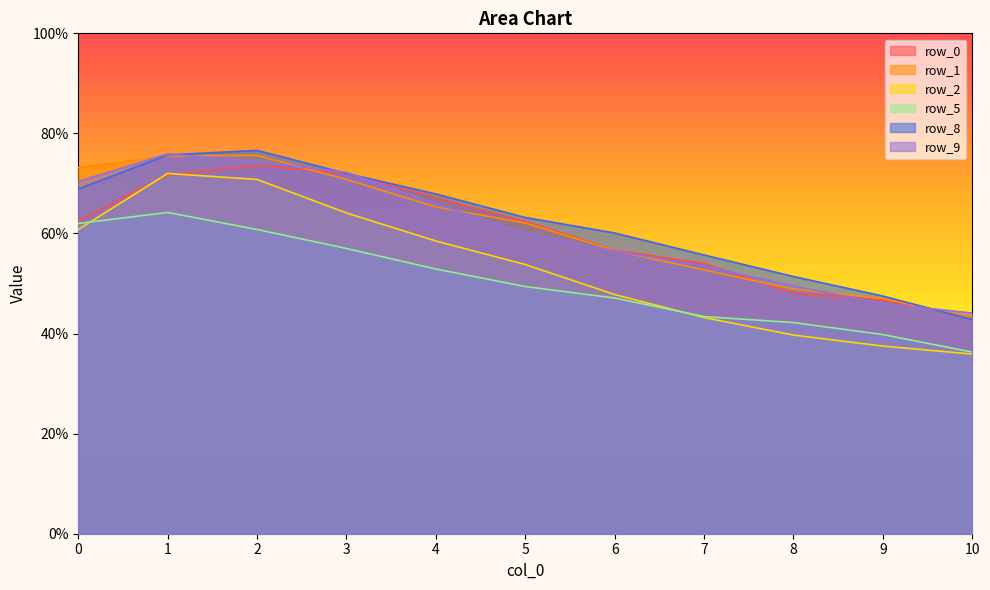

What is the minimum value for row_0?

0.4